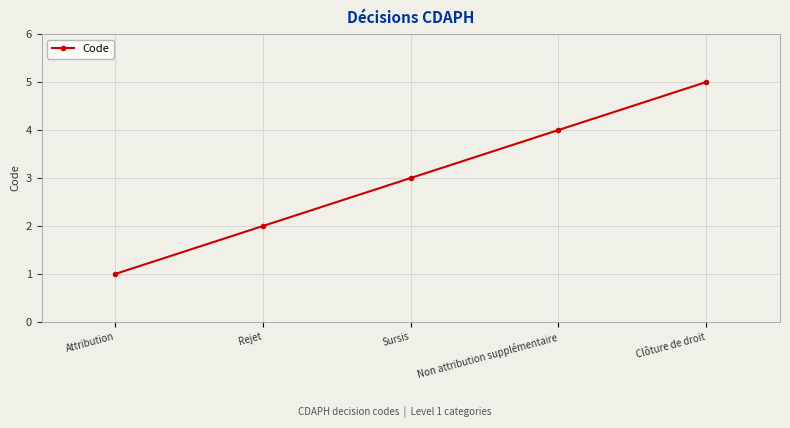

What is the value of the 4th point from the left?

4